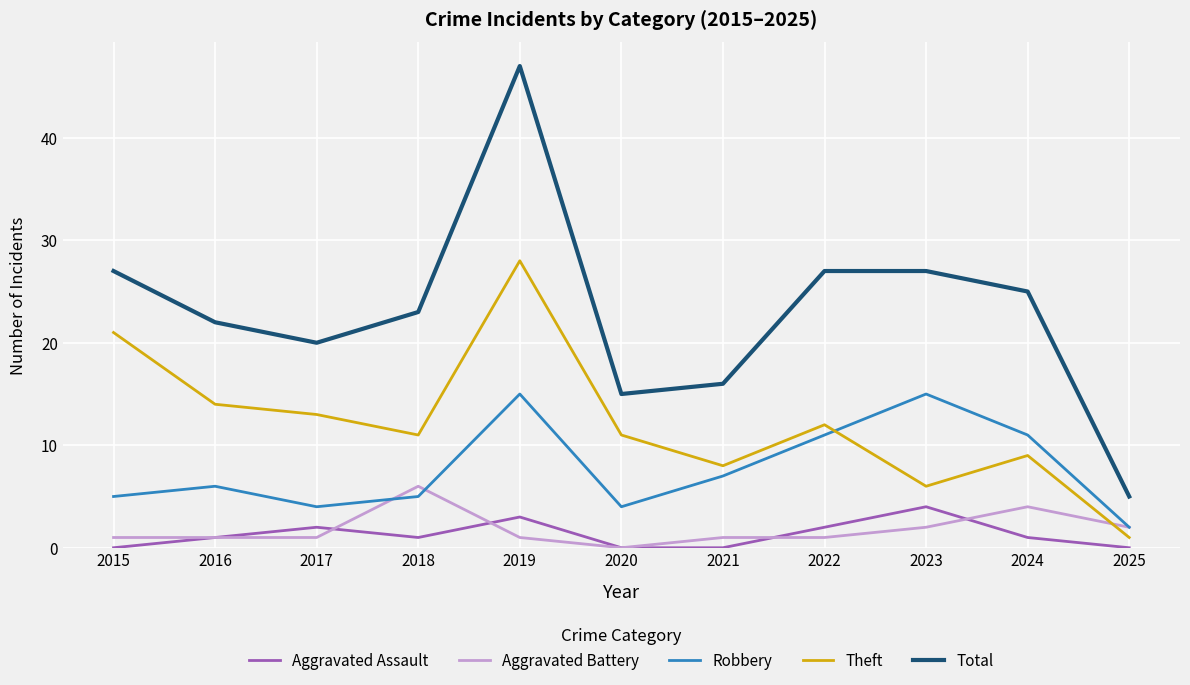

Which series has the largest total across all categories?

Total